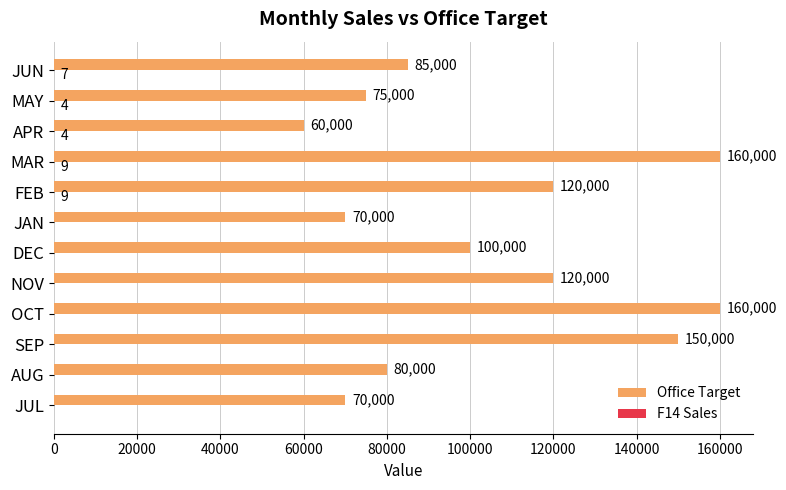

The Office Target series shows 150000 at SEP. True or false?

True